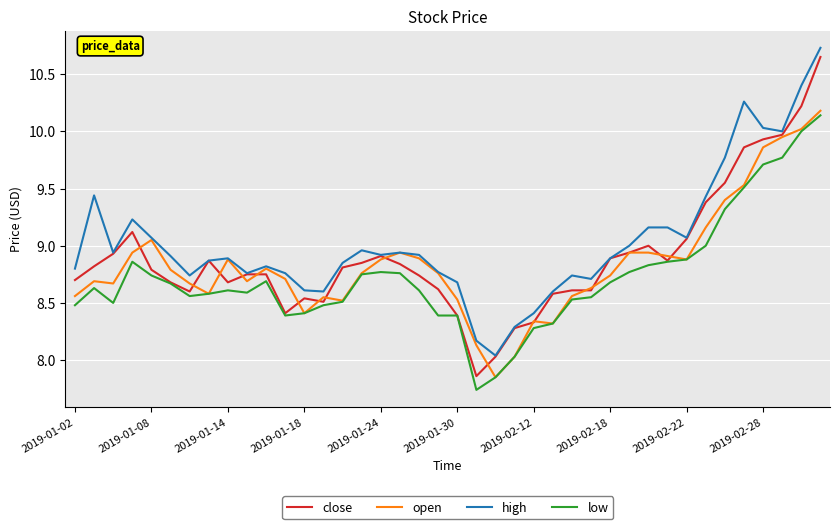

True or false: high and low intersect in this chart.

False